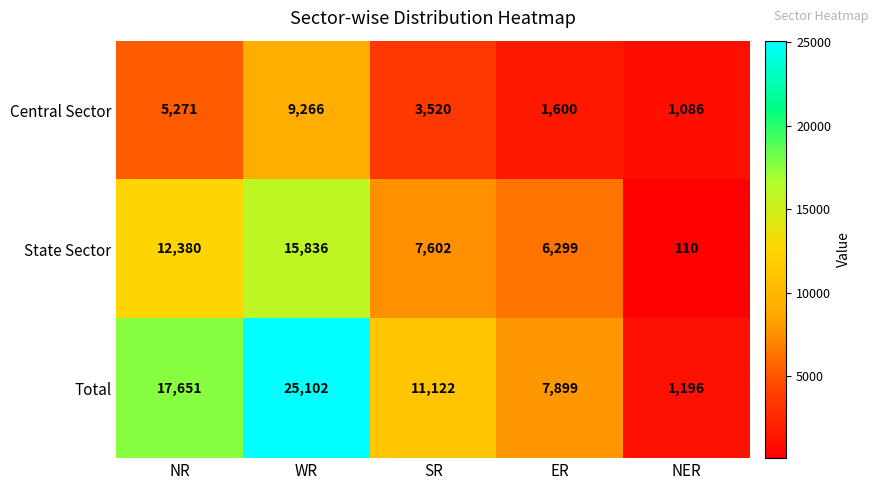

How many data points does each series have?

5